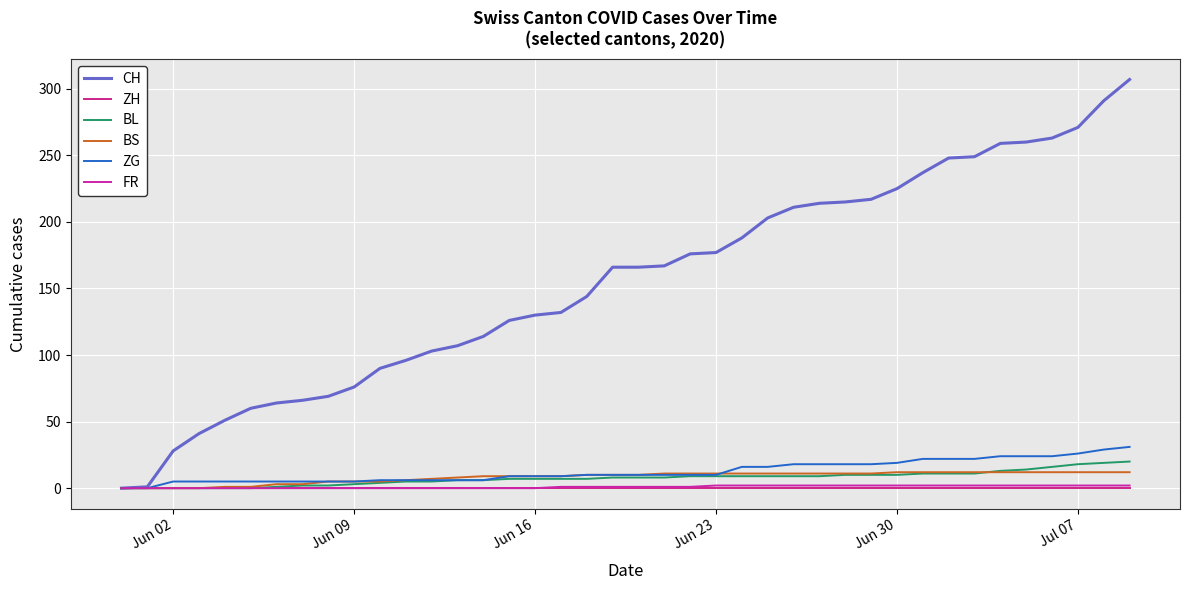

What are all the series names shown in the legend?

CH, ZH, BL, BS, ZG, FR